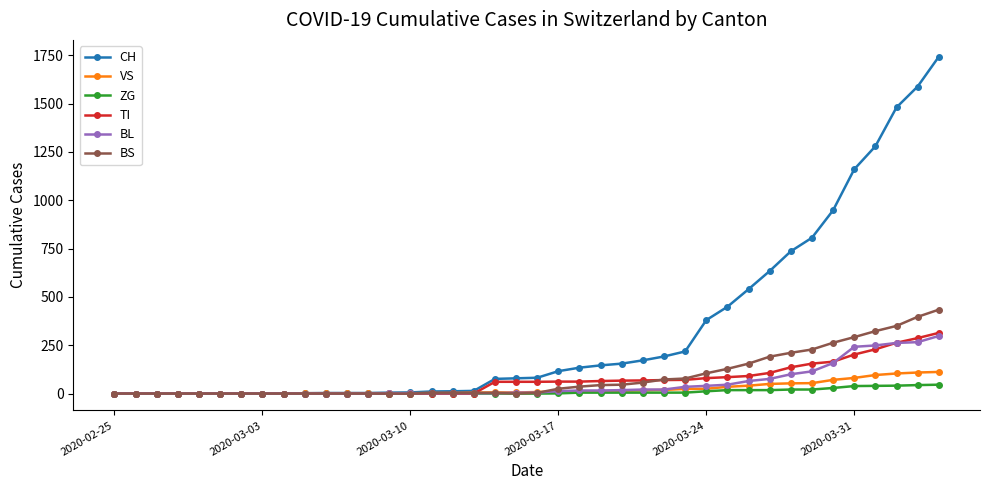

Which series has the largest range (max minus min)?

CH